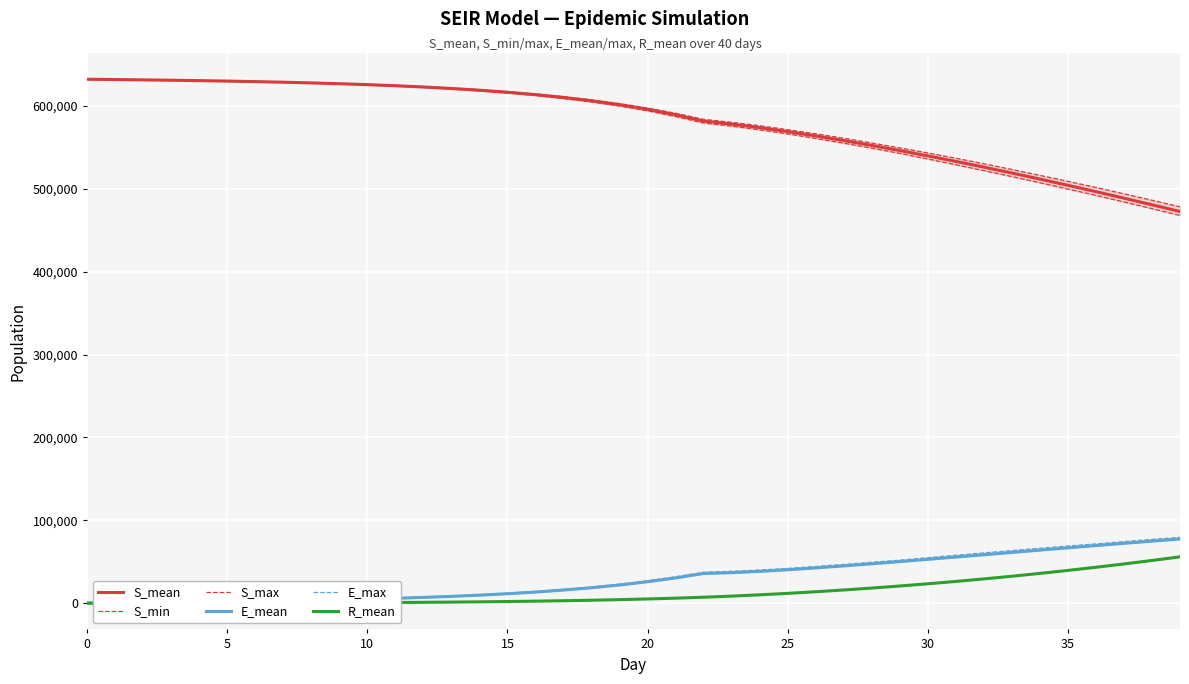

Is it true that E_max equals 9383.4 at 22?

False